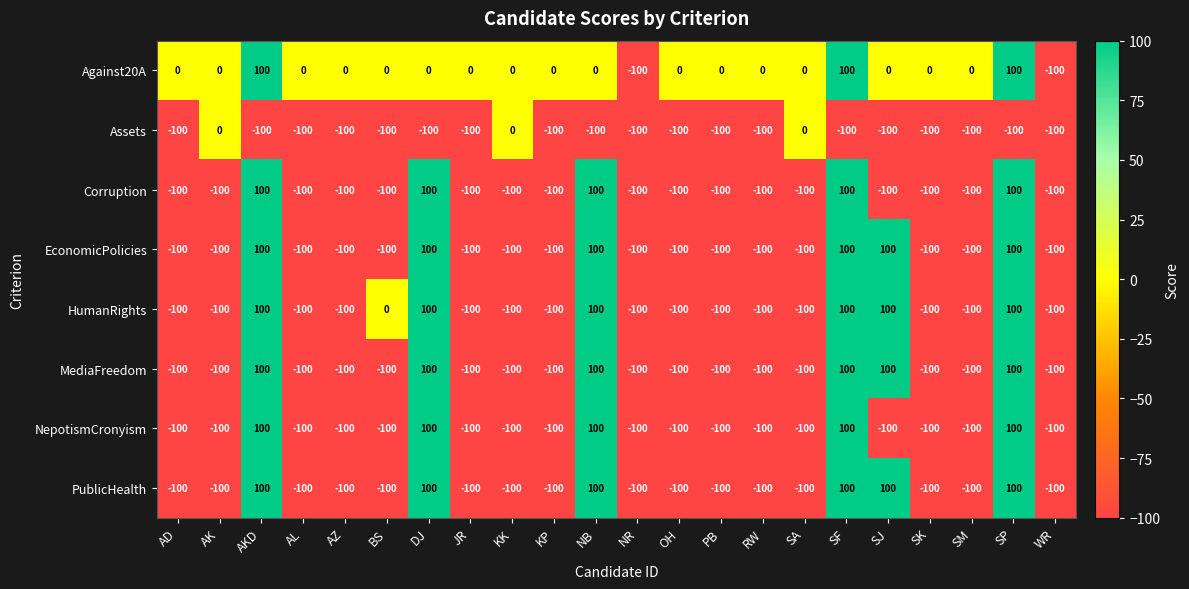

What is the difference between the second highest and second lowest values in the MediaFreedom series?

200